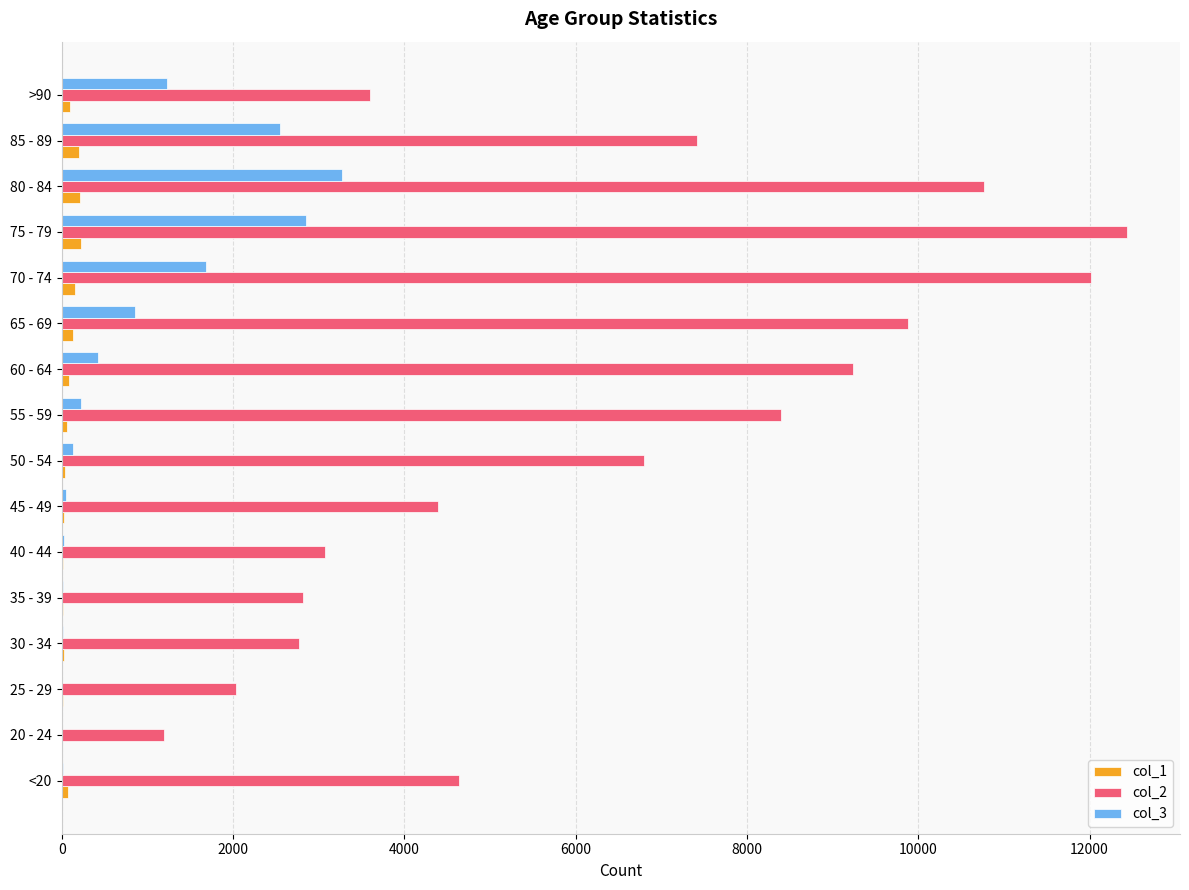

At which category does the chart reach its peak across all series?

75 - 79